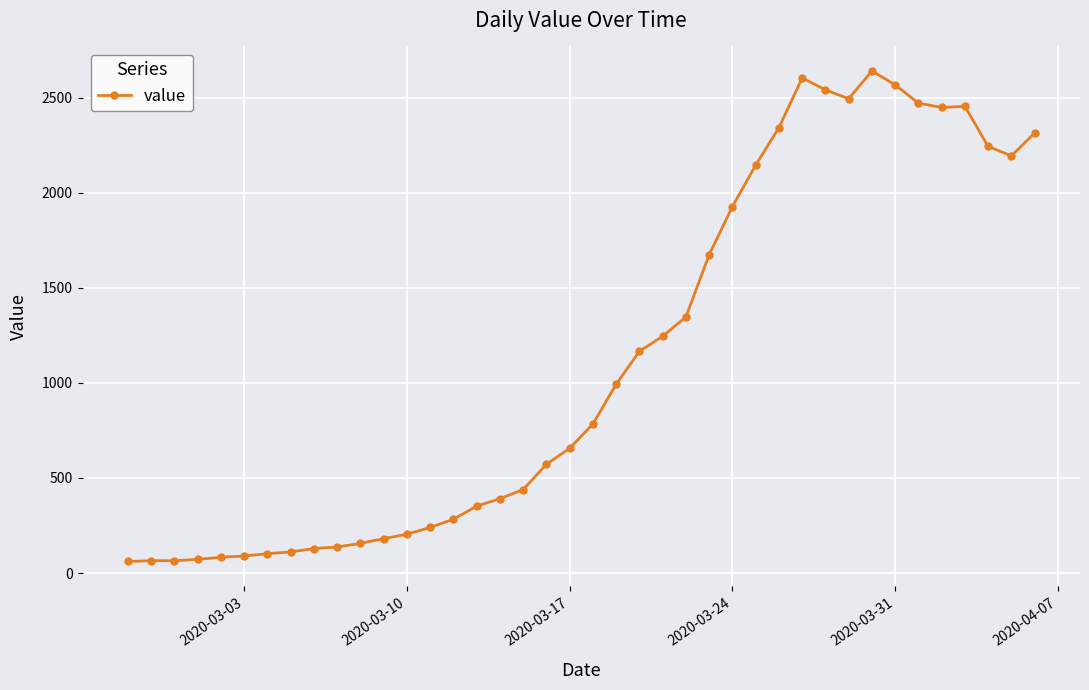

What is the maximum value shown in the chart?

2640